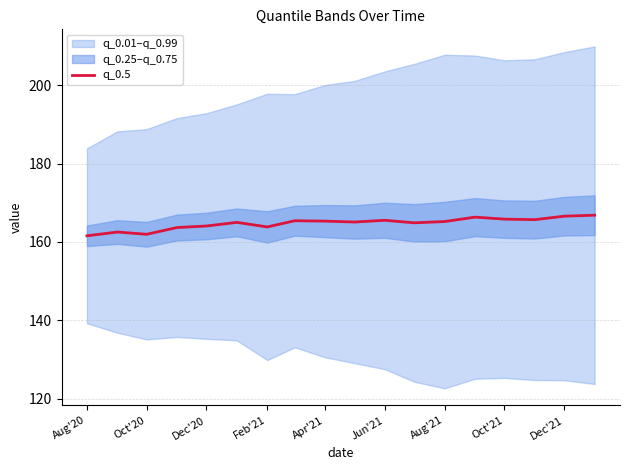

What is the highest value of the q_0.5 series?

166.8